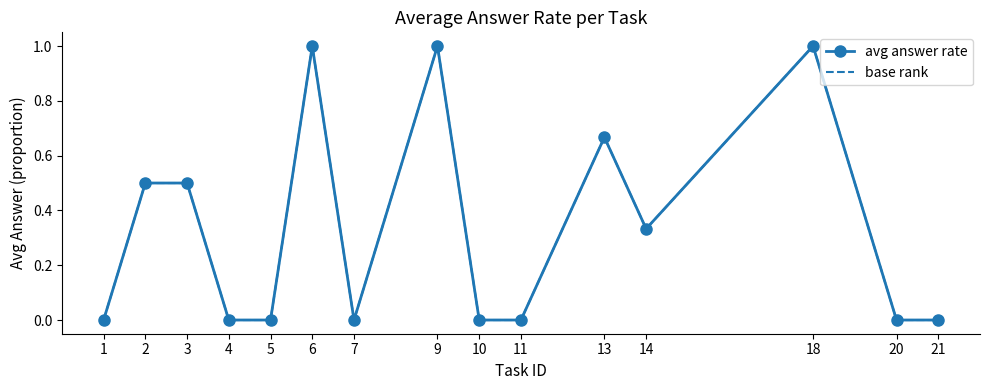

At which label does base rank reach its peak?

6